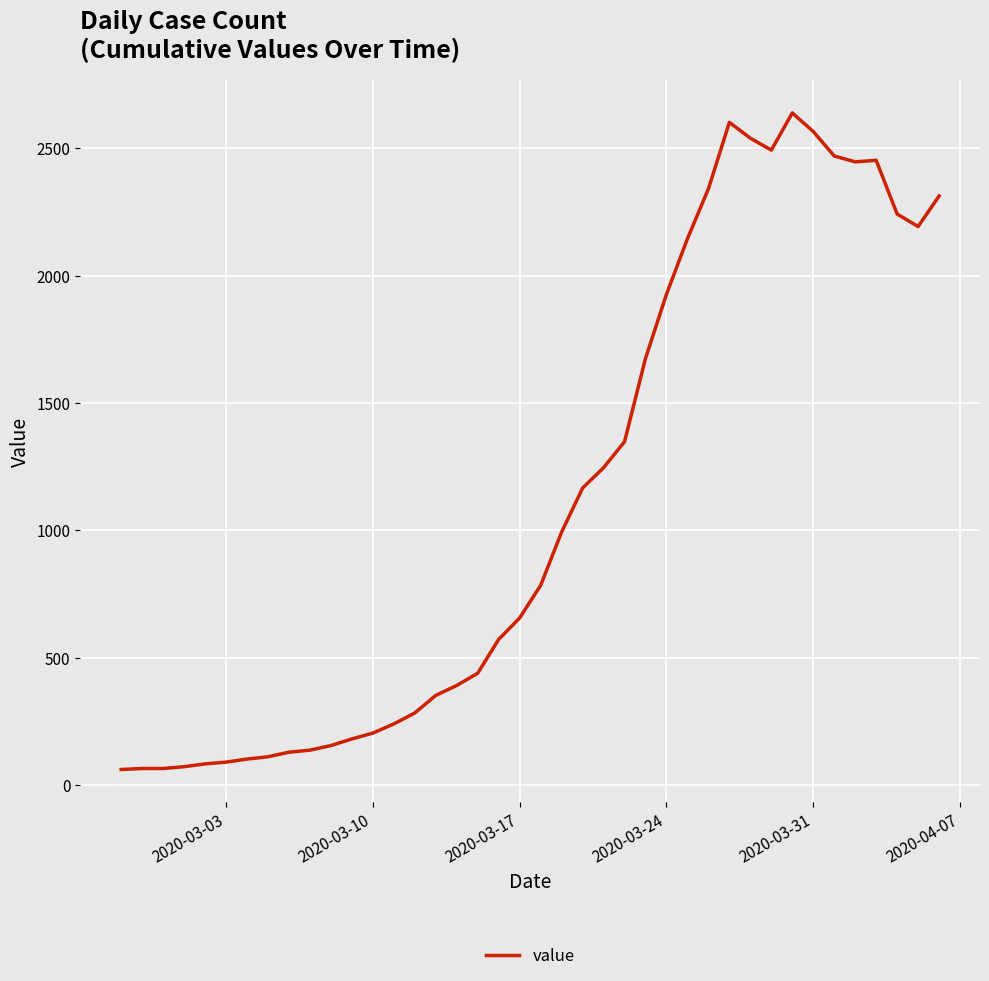

What is the greatest value displayed?

2639